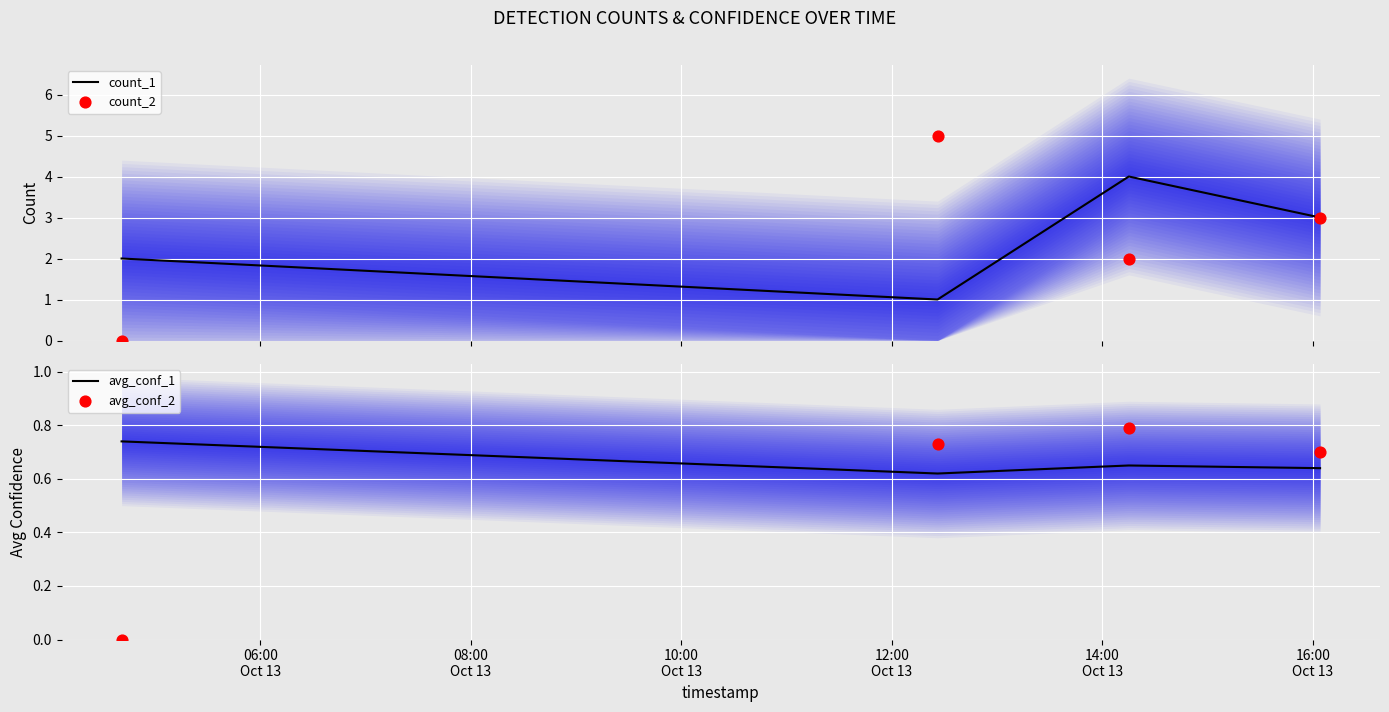

What are all the series names shown in the legend?

count_1, count_2, avg_conf_1, avg_conf_2